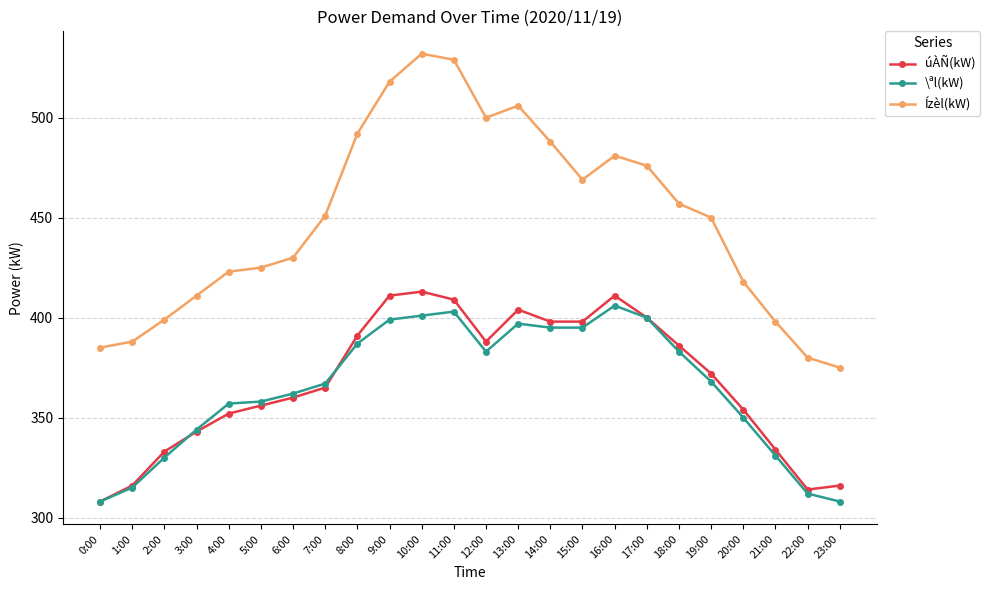

What are all the series names shown in the legend?

úÀÑ(kW), \ªl(kW), Ízèl(kW)